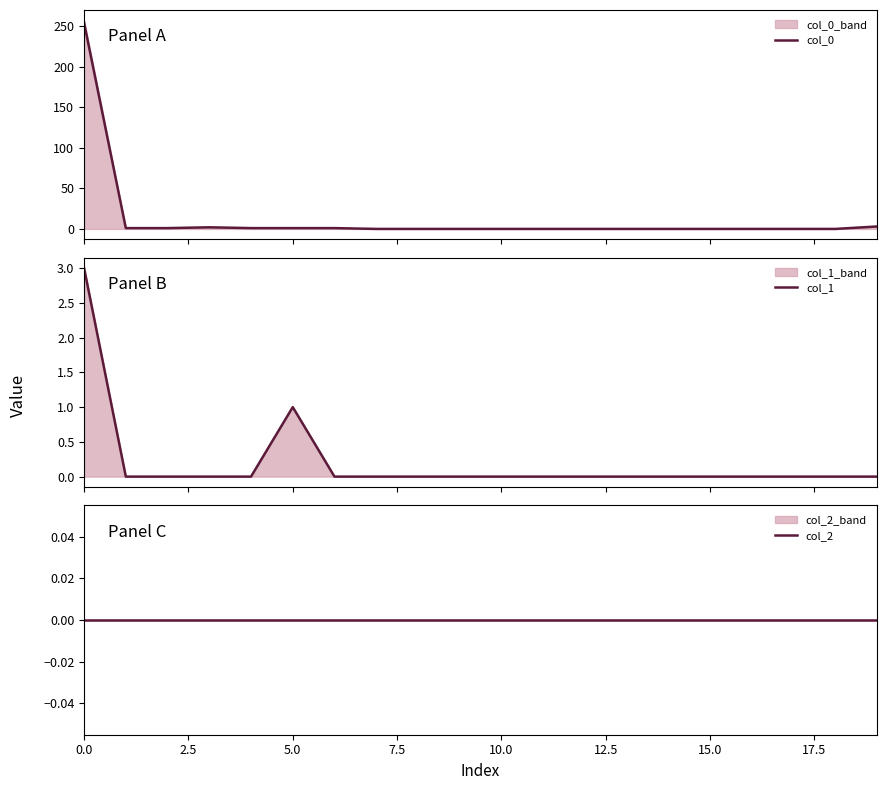

Between 12 and 14, which series saw the biggest shift?

col_0